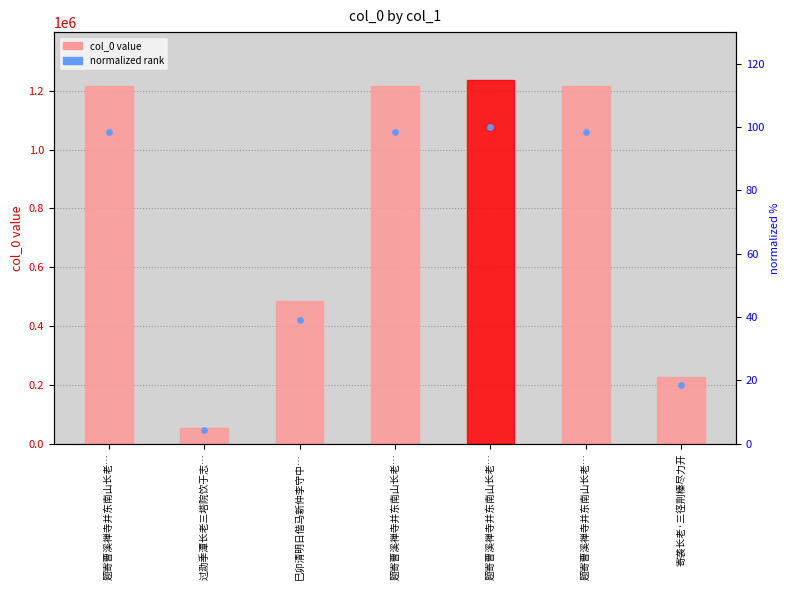

At how many categories does at least one series exceed 69207?

6